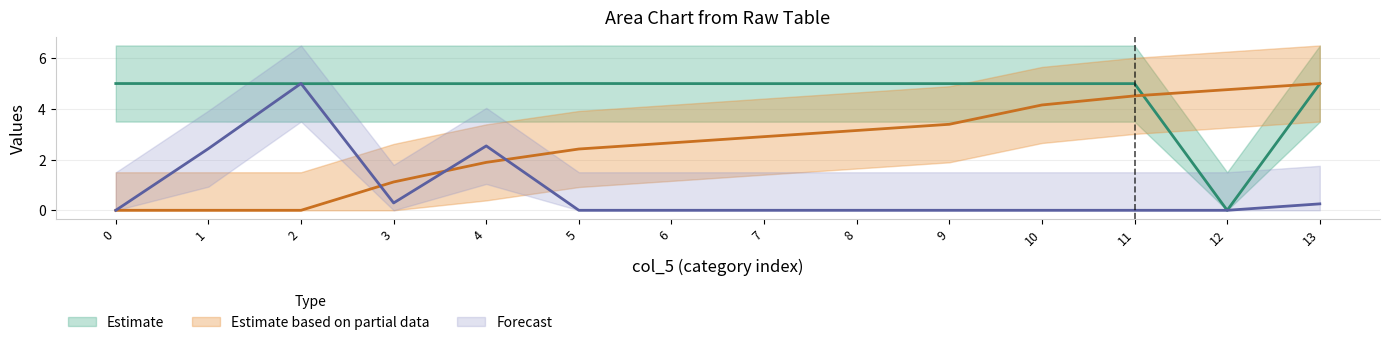

What is the average value of the col_1_mean series?

0.8